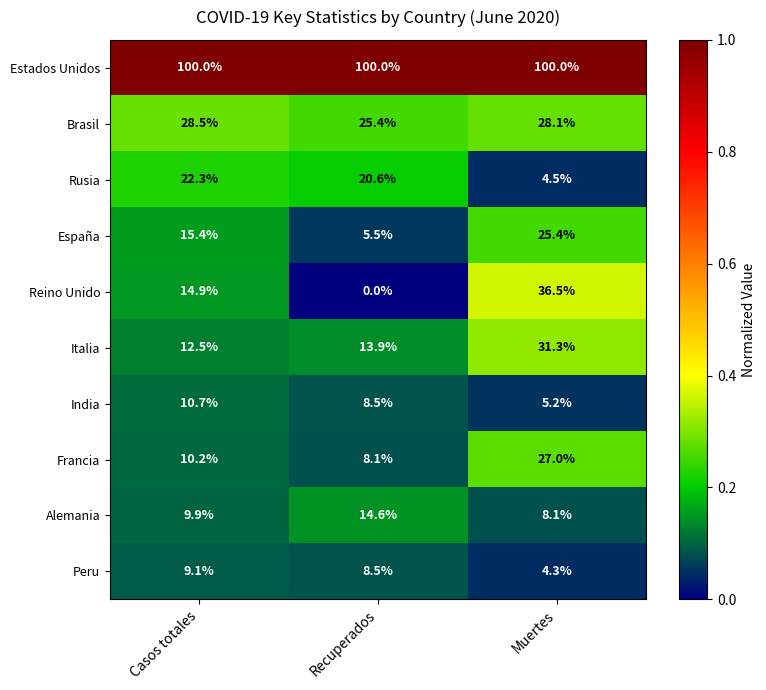

Between Recuperados and Muertes, which series saw the biggest shift?

Reino Unido